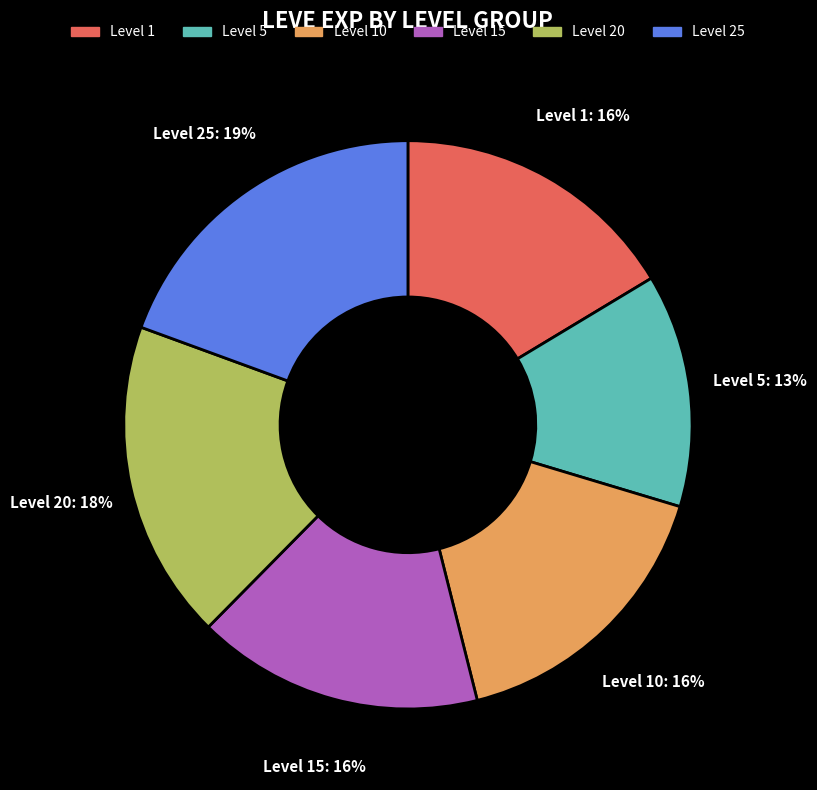

Approximately how many times larger is the value at Level 20 compared to Level 1?

1.1